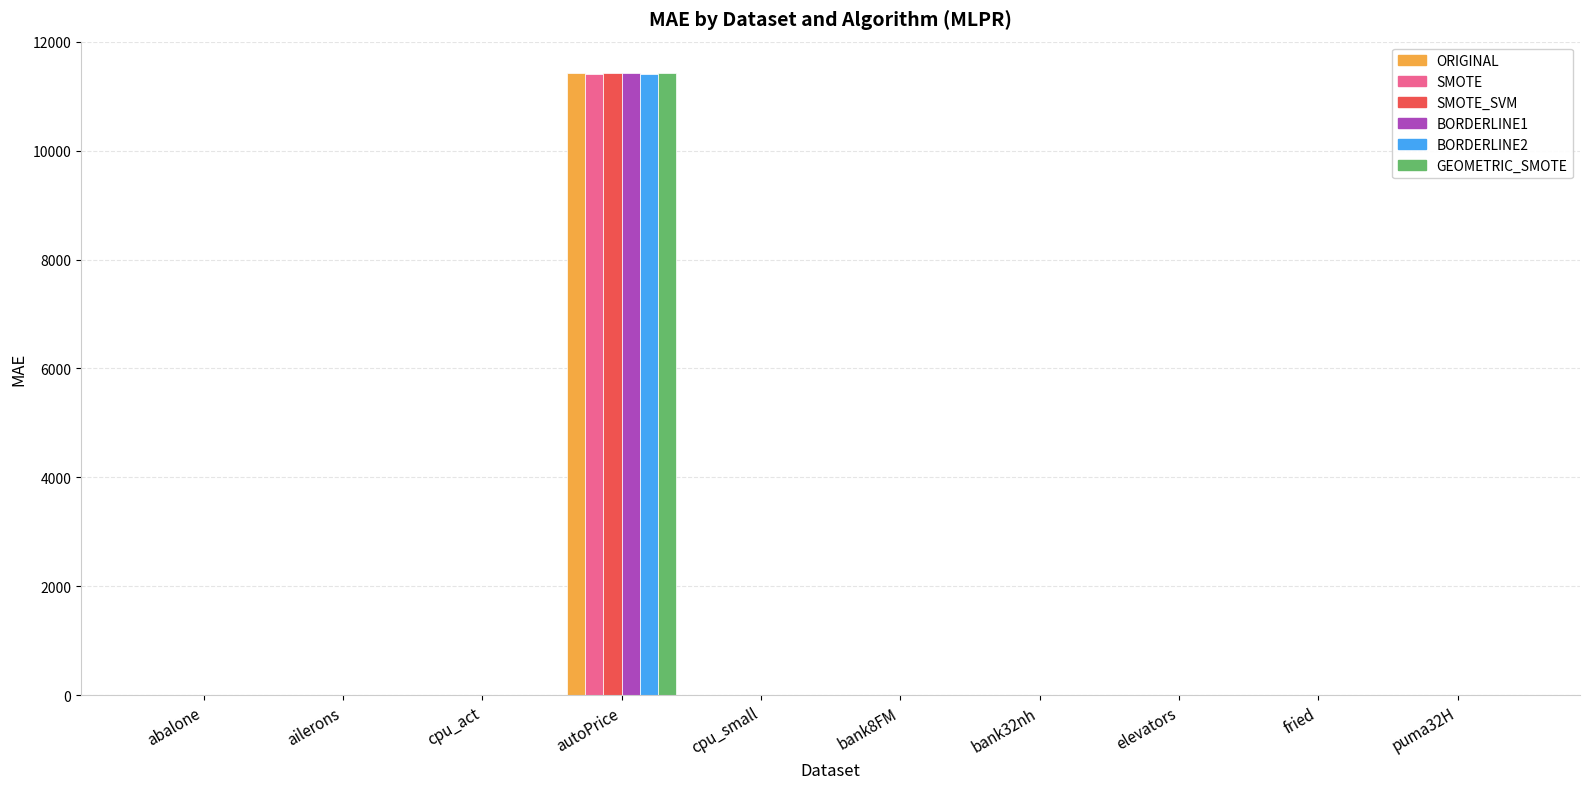

Count the number of categories in the chart.

10